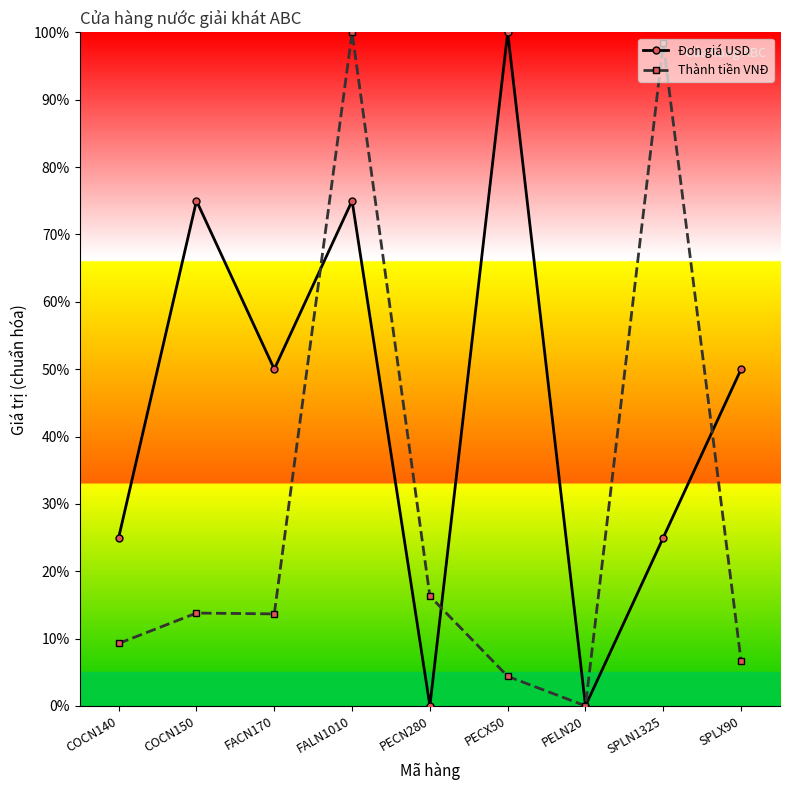

What is the maximum value for Đơn giá USD?

100.0